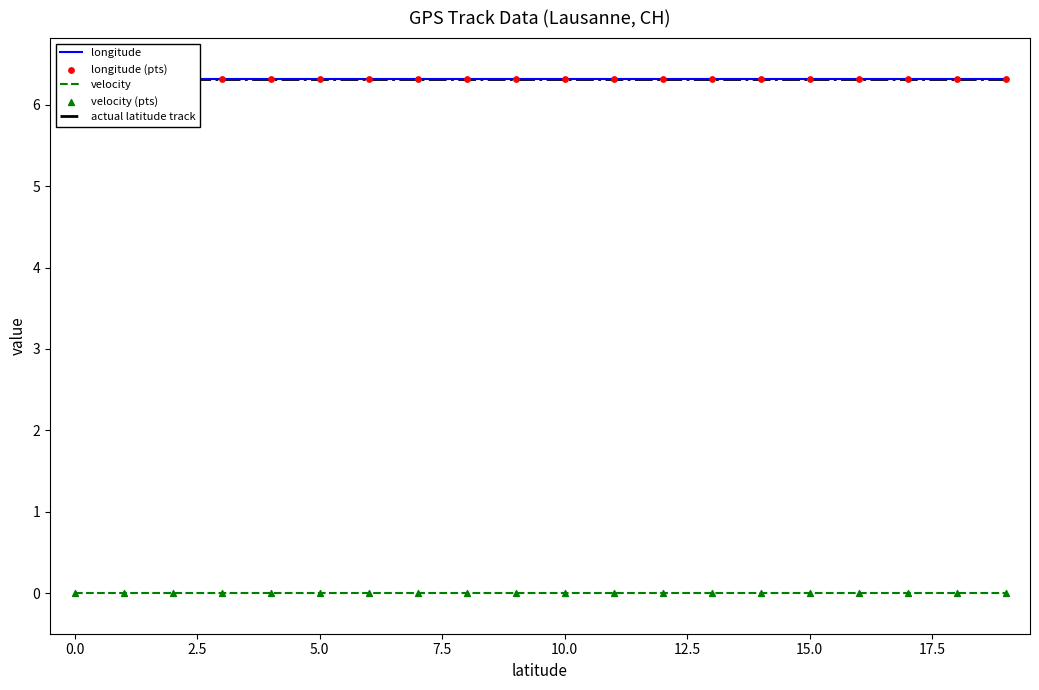

What are all the series names shown in the legend?

longitude, velocity, actual latitude track, longitude (pts), velocity (pts)